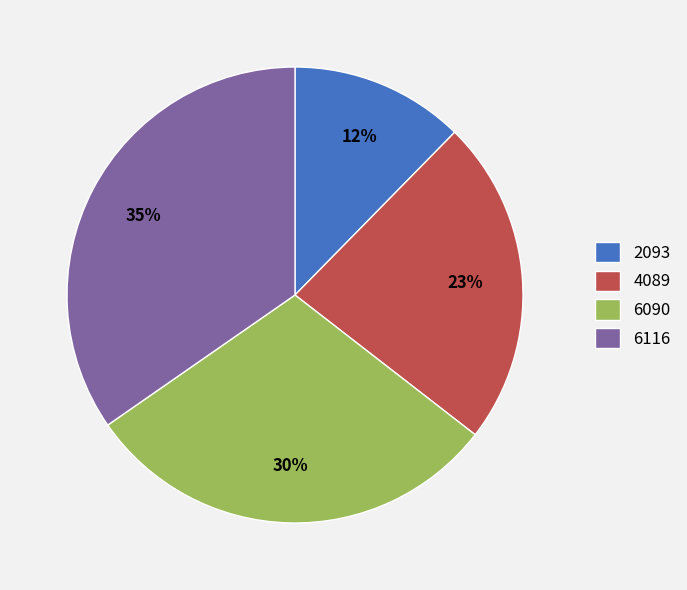

The 2093 slice represents 12% of the pie. True or false?

True